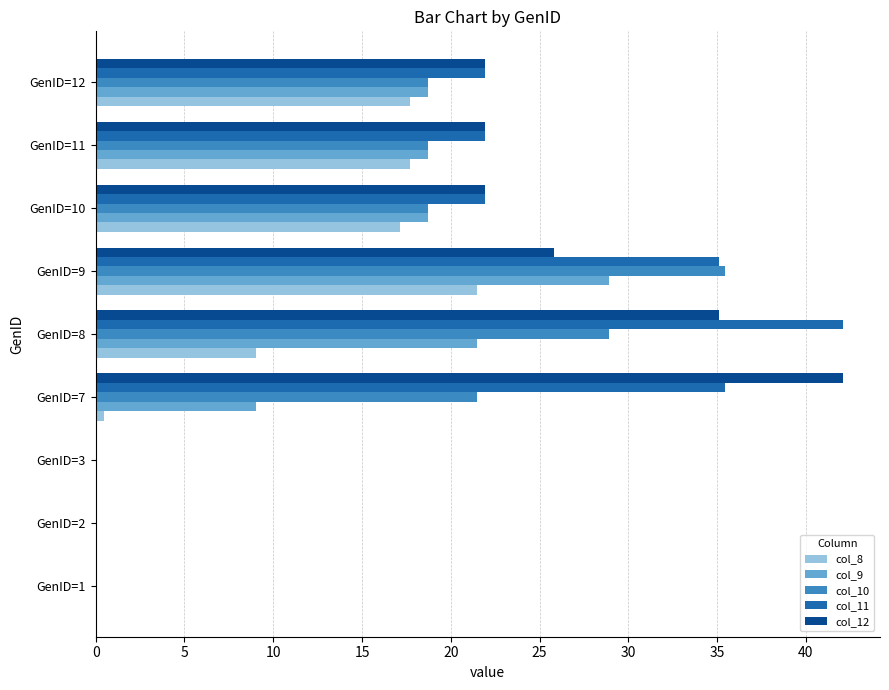

The value of col_10 at GenID=10 is 28.4. True or false?

False